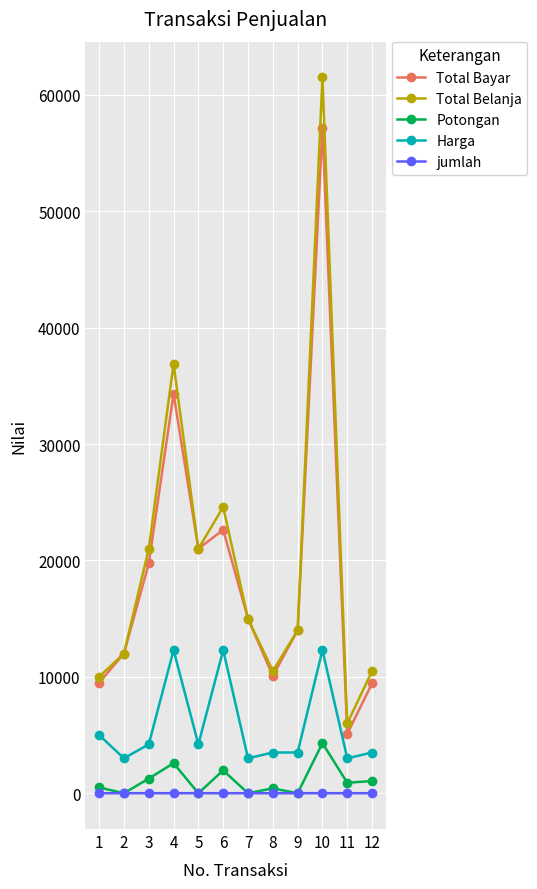

How many data points does each series have?

12